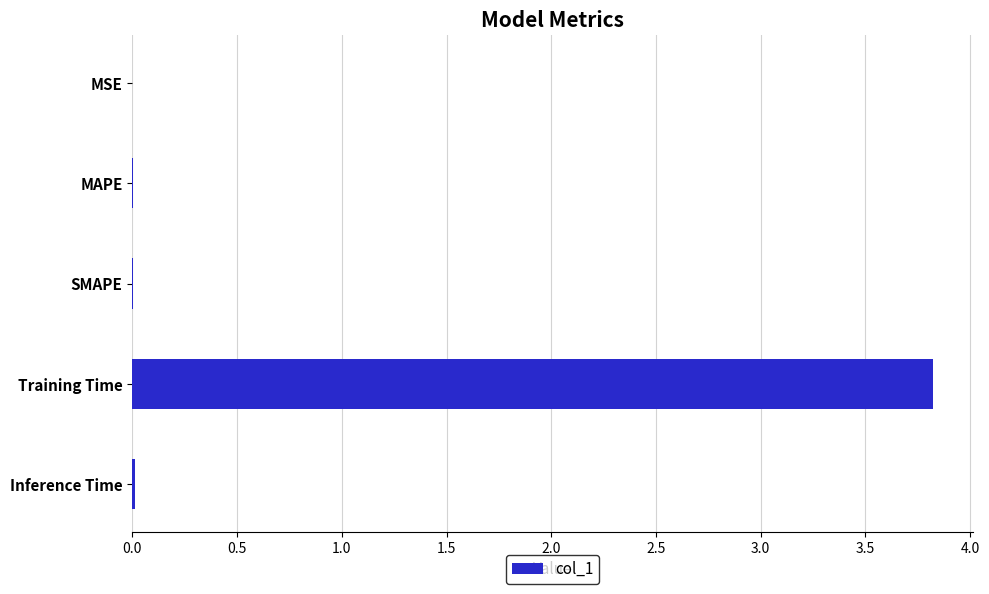

What is the sum of all values?

3.8